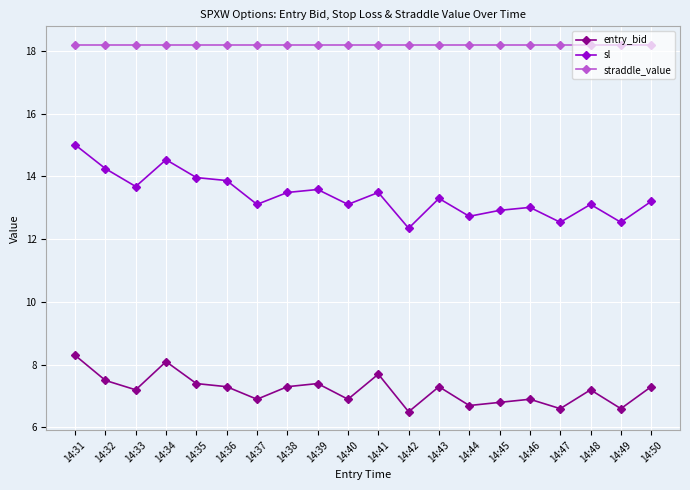

At which category does sl reach its first local valley?

14:33